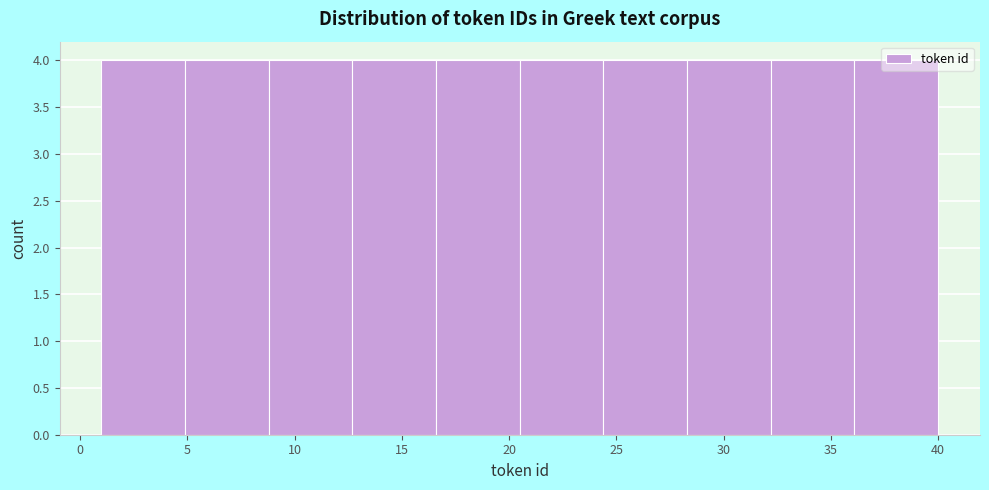

Reading left to right, list every bar in this chart as the range it spans on the x-axis followed by its height. Neither the bar edges nor the heights are printed on the chart, so give them approximately, as read against the axes.

1.0 to 4.9: 4
4.9 to 8.8: 4
8.8 to 12.7: 4
12.7 to 16.6: 4
16.6 to 20.5: 4
20.5 to 24.4: 4
24.4 to 28.3: 4
28.3 to 32.2: 4
32.2 to 36.1: 4
36.1 to 40.0: 4